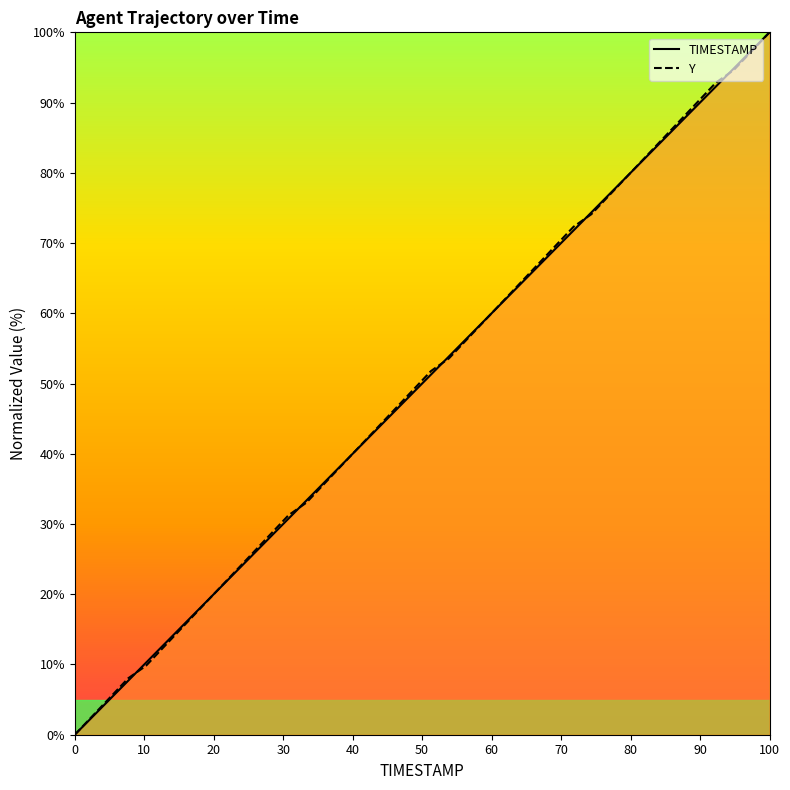

List the series in order of their peak value, lowest first.

TIMESTAMP, Y